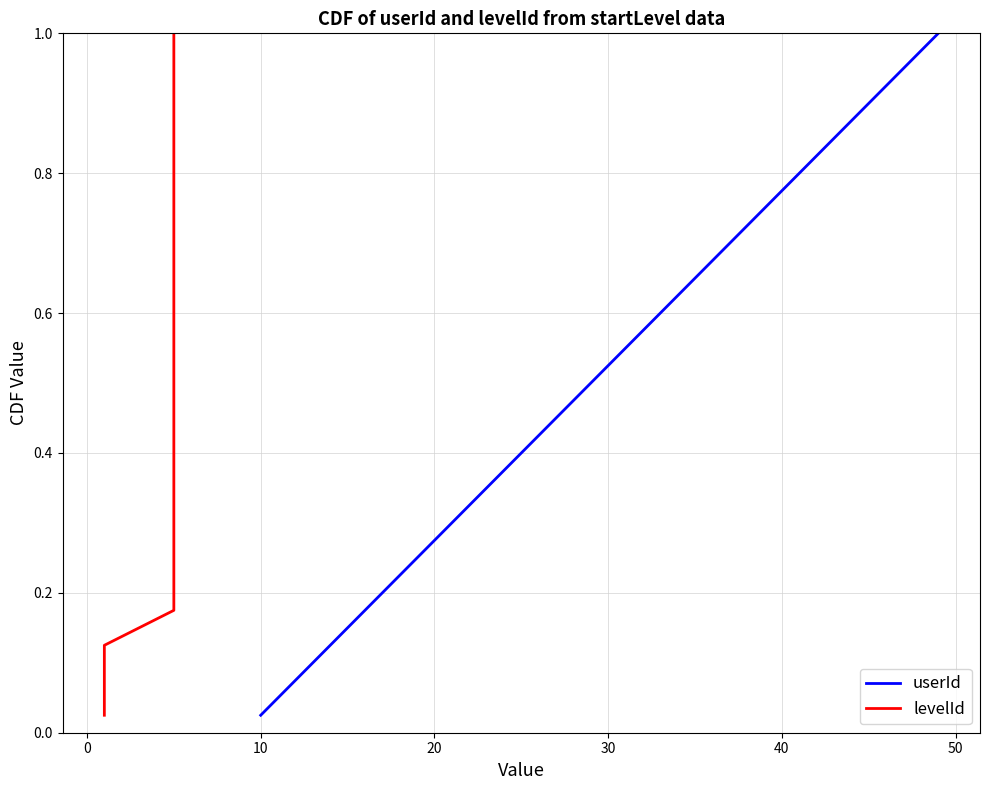

At which label does userId reach its minimum?

10